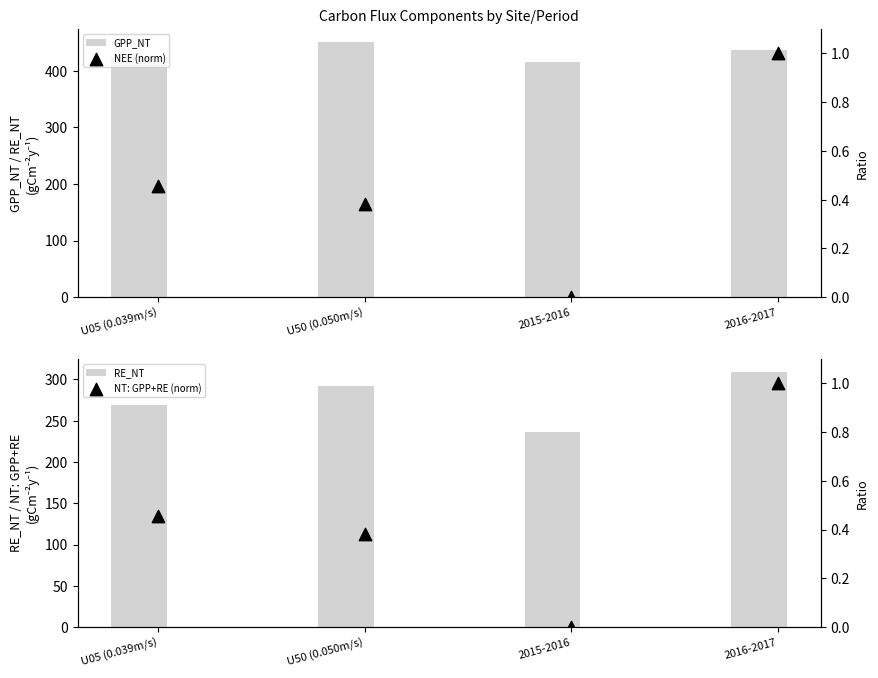

Is the value of NT: GPP+RE (norm) at U05 (0.039m/s) greater than the value of RE_NT at U05 (0.039m/s)?

No